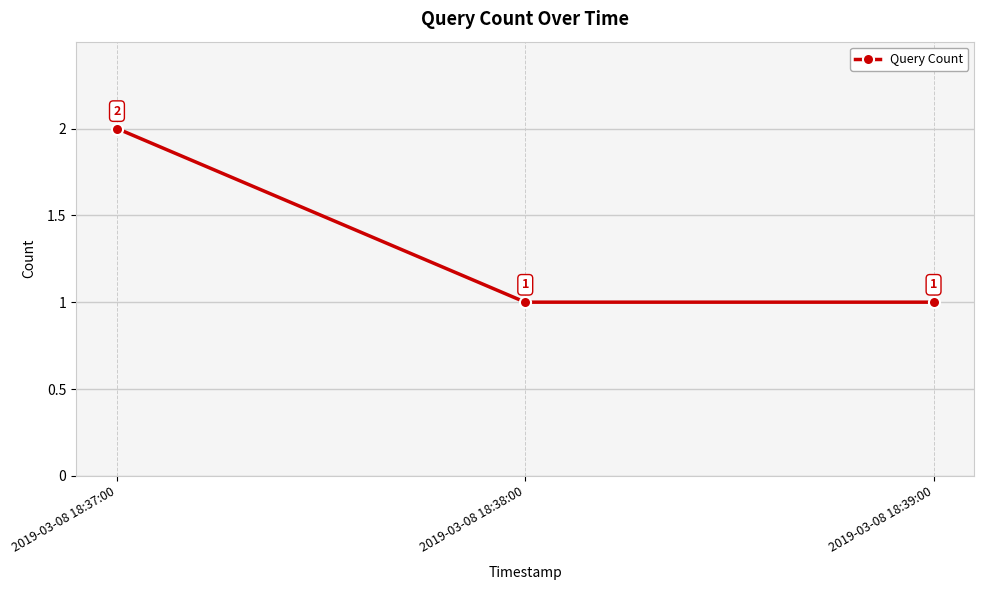

What is the smallest value displayed?

1